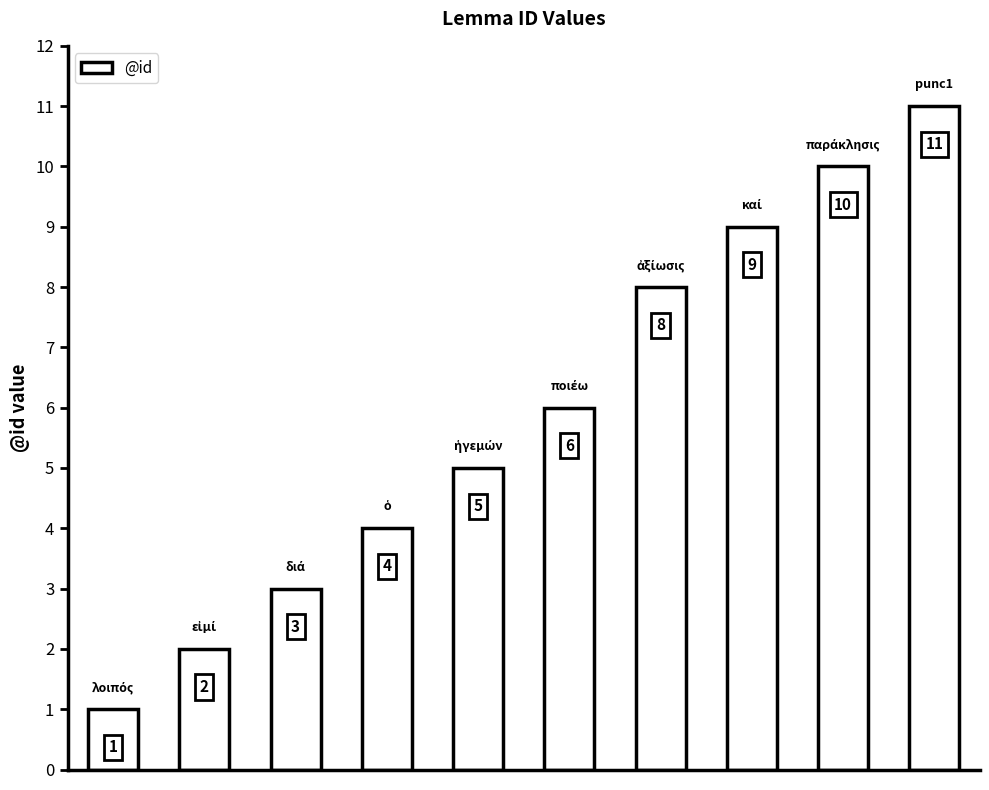

Count the values in the range 3 to 9.

6